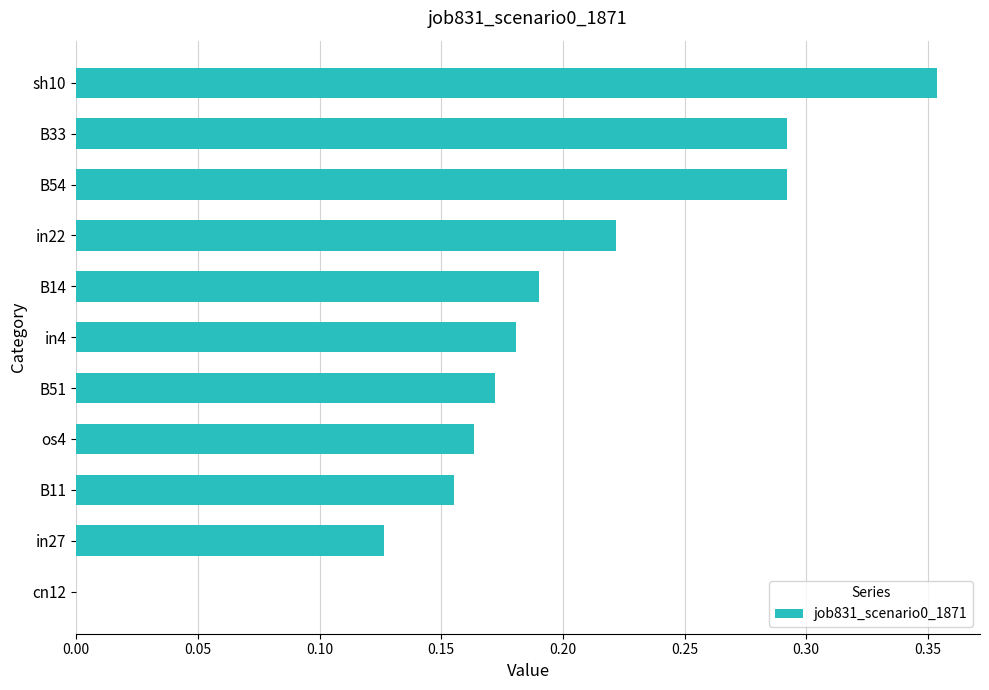

Which has a higher value, in27 or os4?

os4